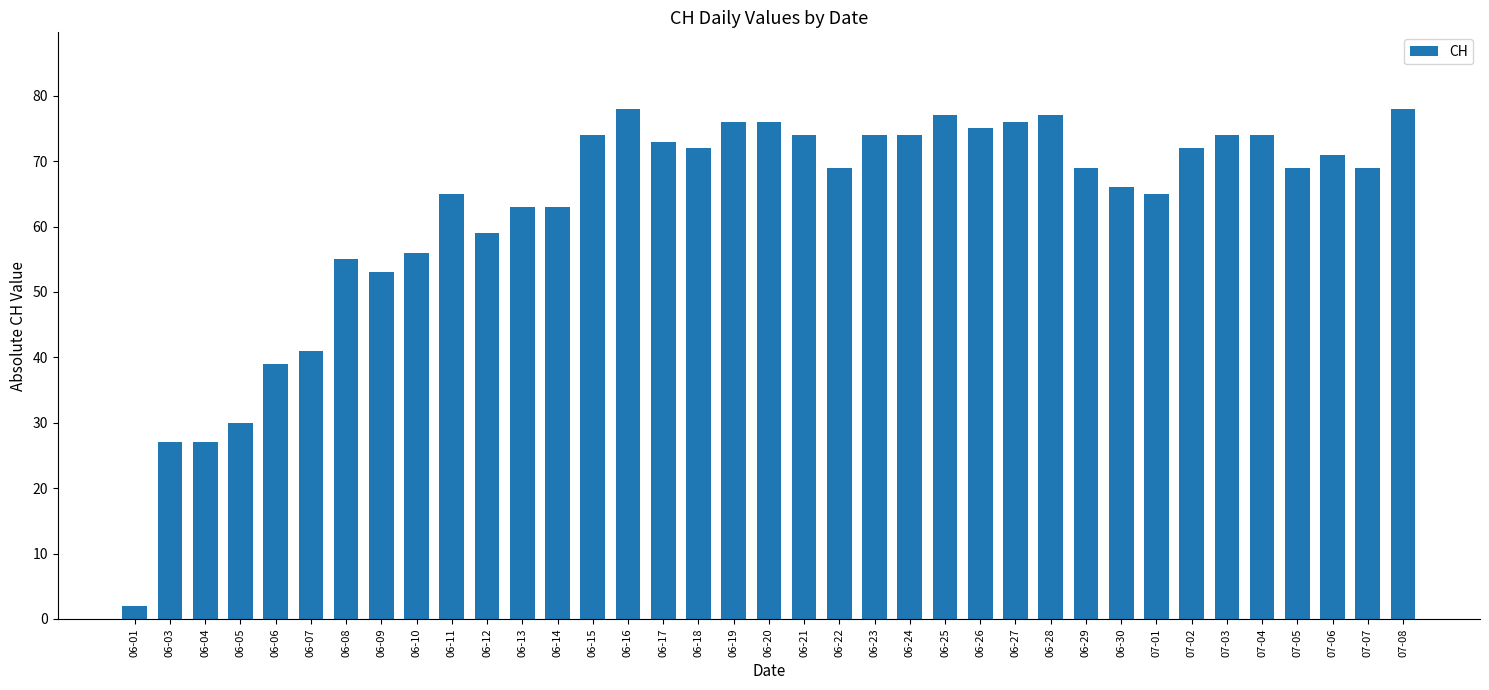

What is the approximate value at 06-16, to the nearest 5?

80